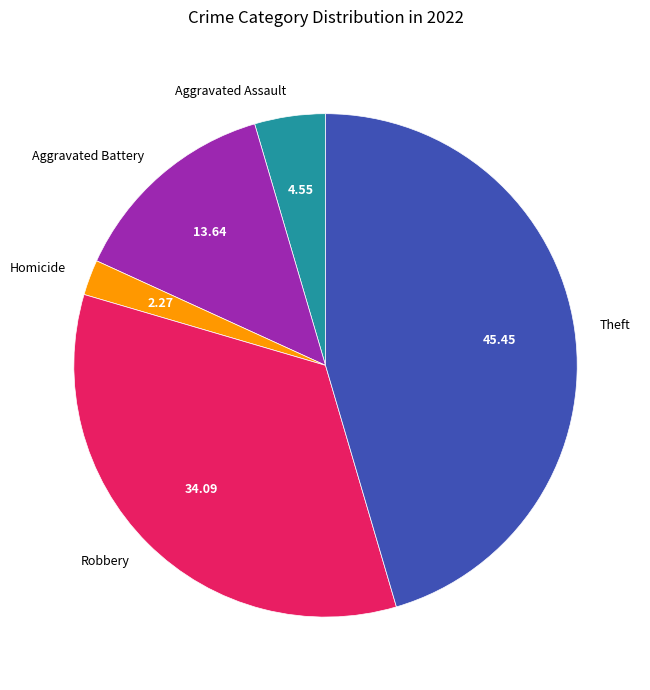

Between Theft and Aggravated Assault, which is larger?

Theft